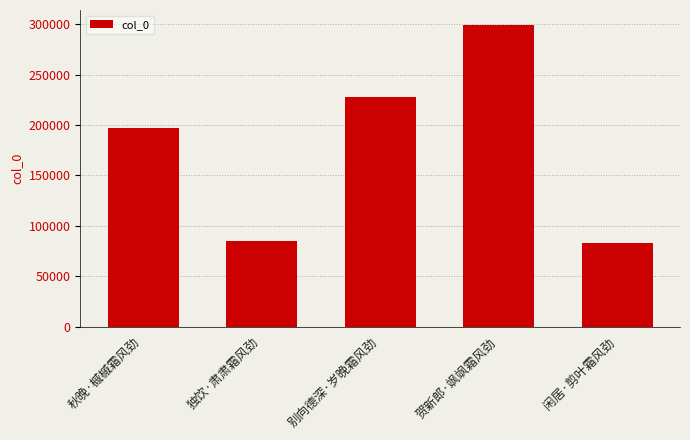

How many distinct data groups are displayed?

1